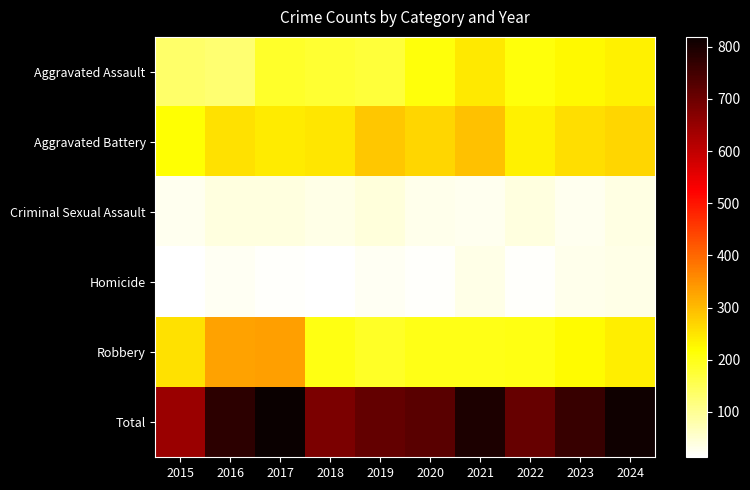

What is the minimum value shown in the chart?

13